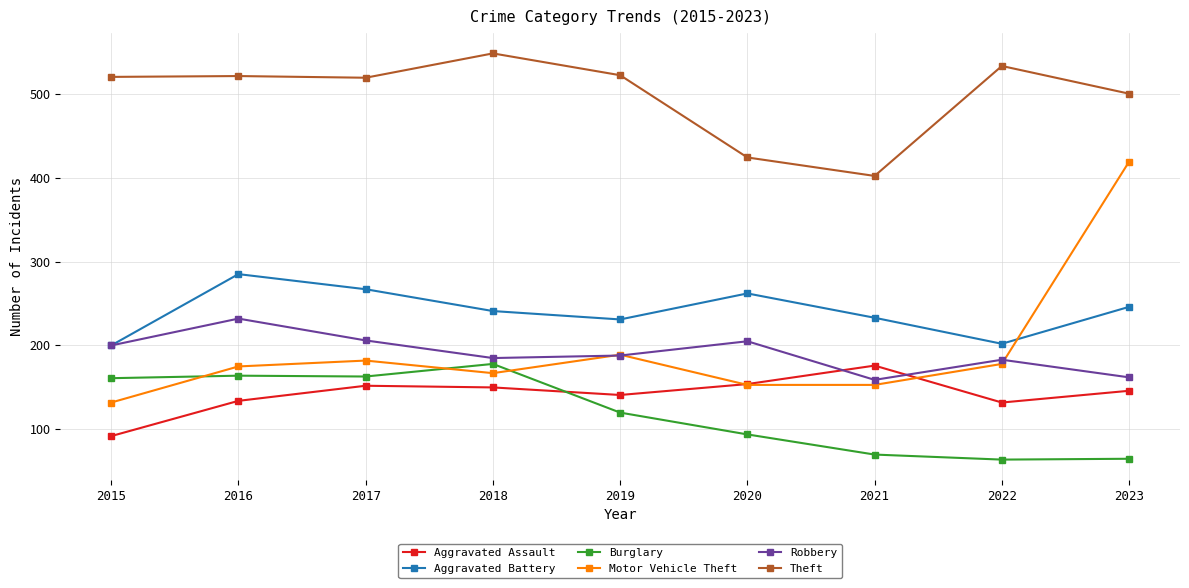

Where is the first local maximum for Robbery?

2016